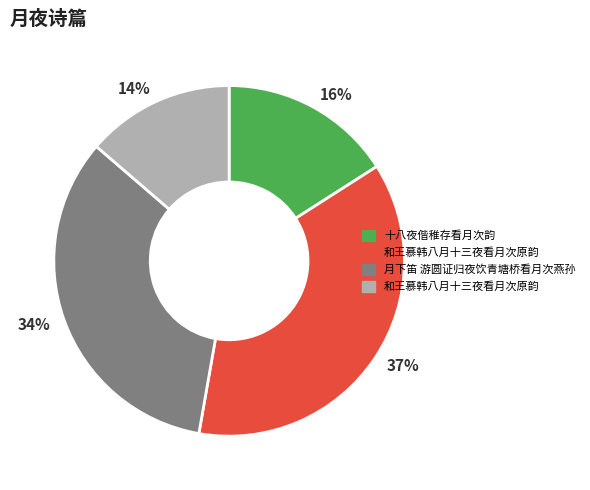

To the nearest percent, what is the average slice percentage?

25%